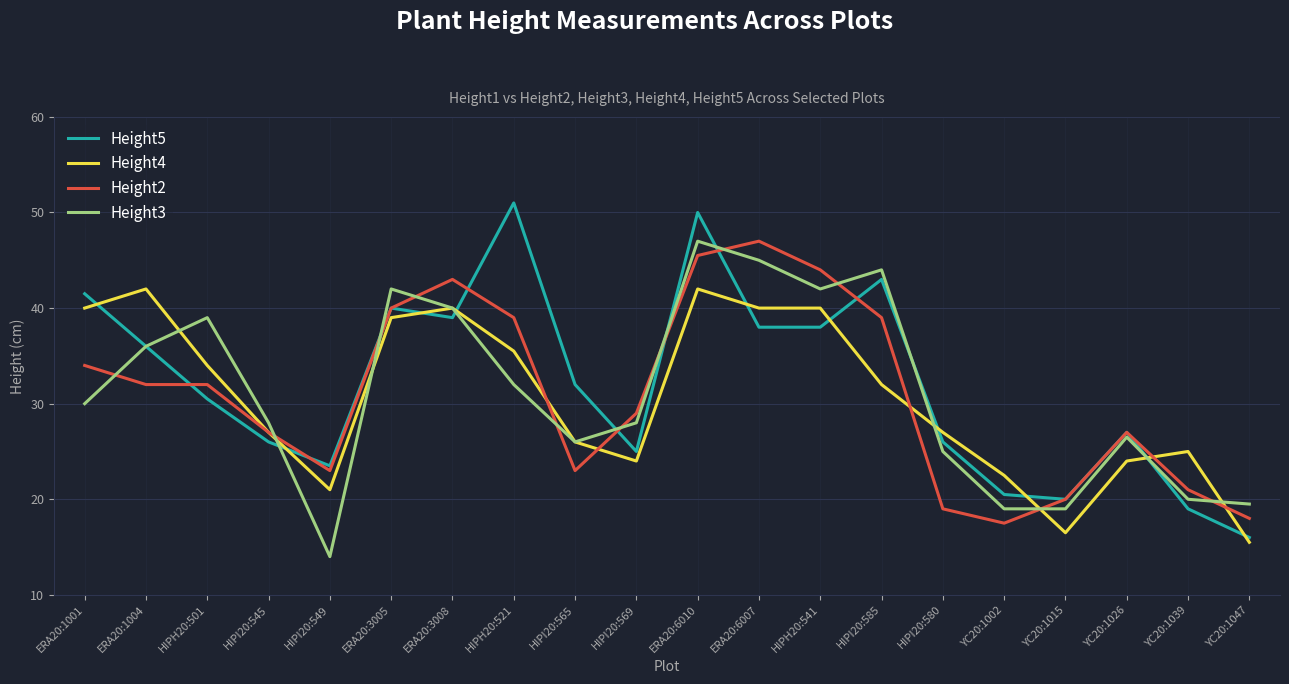

At which category is the sum across all series the highest?

ERA20:6010